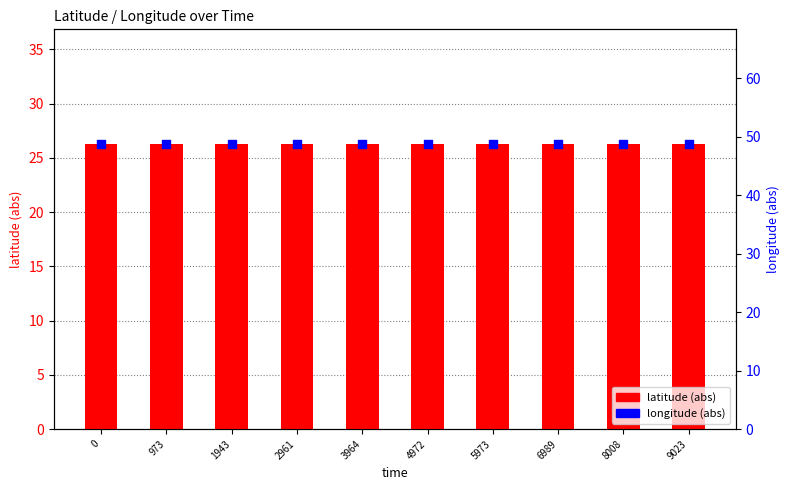

Which series has the largest Y range (max minus min)?

latitude (abs)